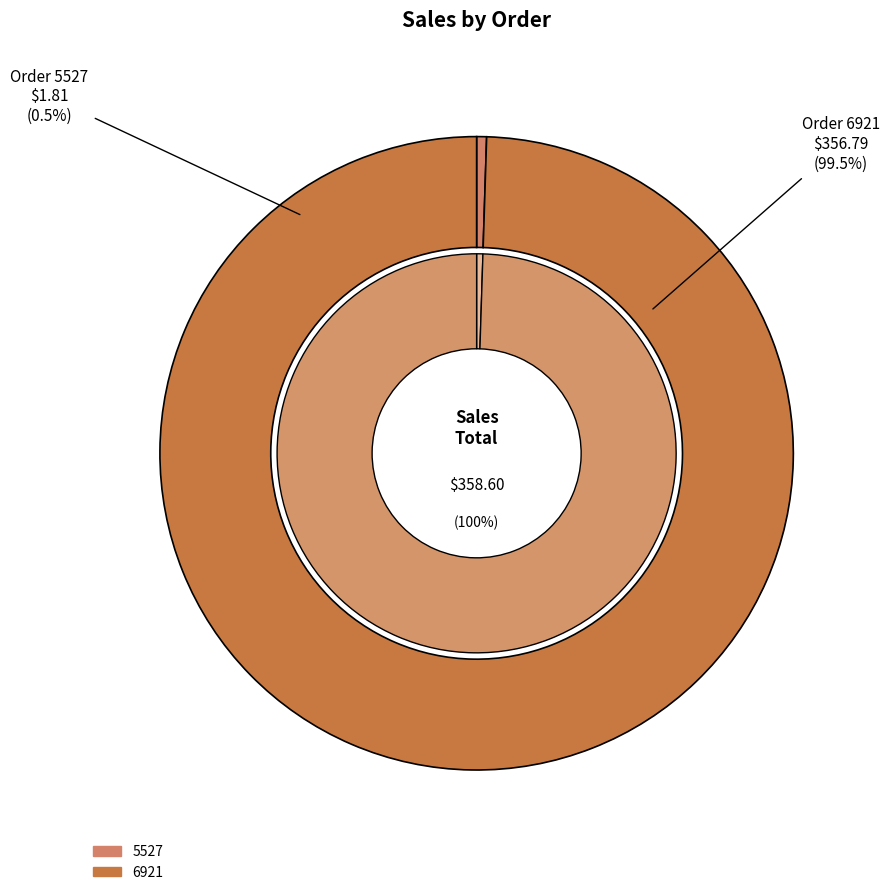

Is there a majority slice in this chart?

Yes